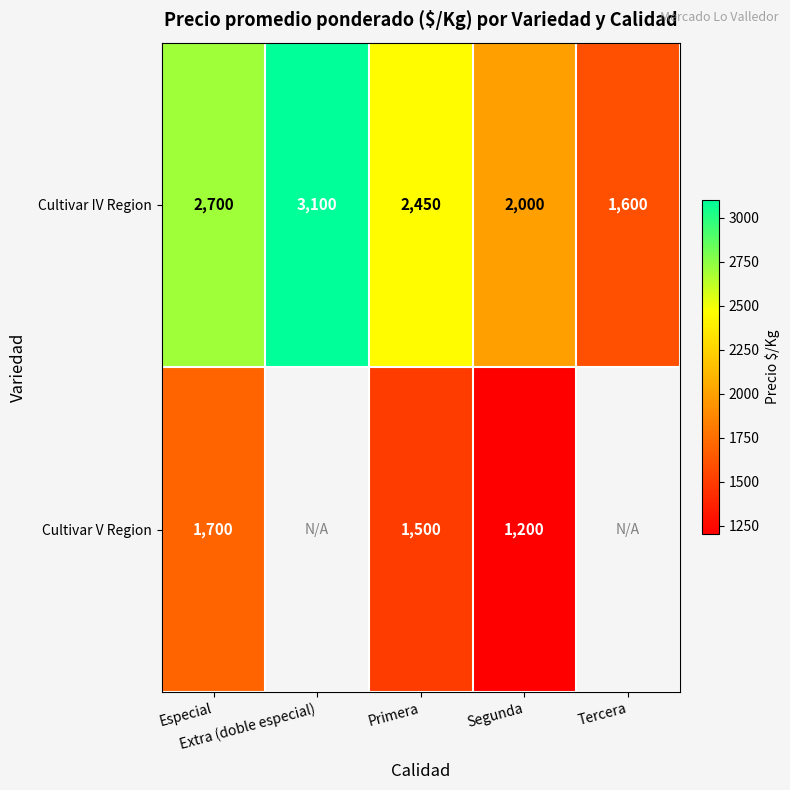

What is the sum of all Cultivar IV Region values?

11850